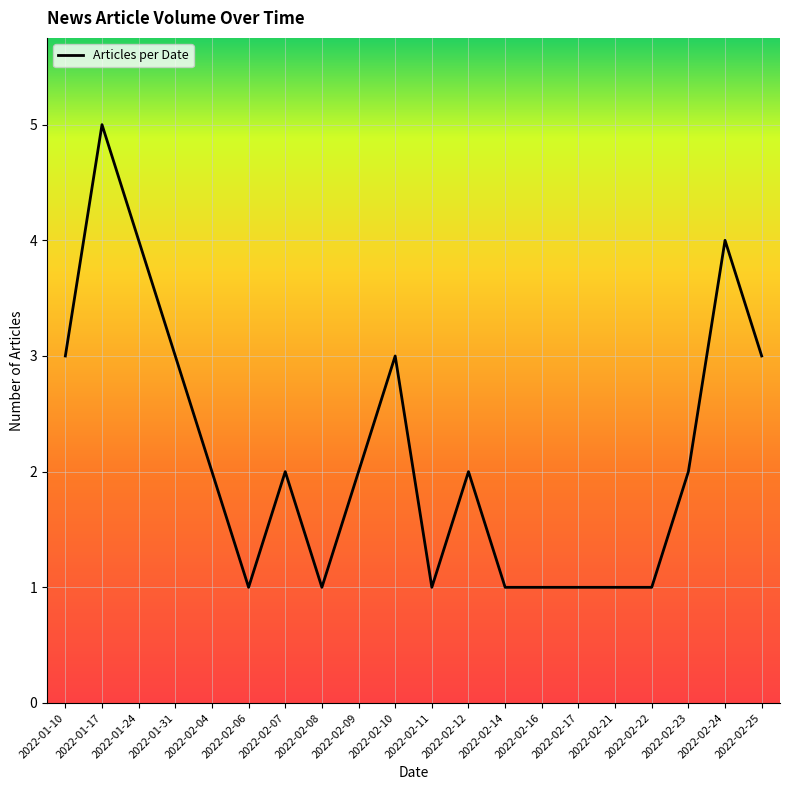

At which category does the chart reach its peak across all series?

2022-01-17